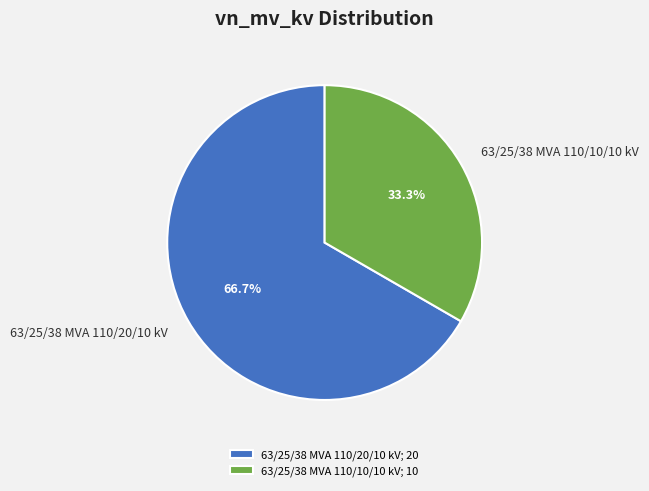

What percentage do 63/25/38 MVA 110/10/10 kV and 63/25/38 MVA 110/20/10 kV together represent?

100.0%